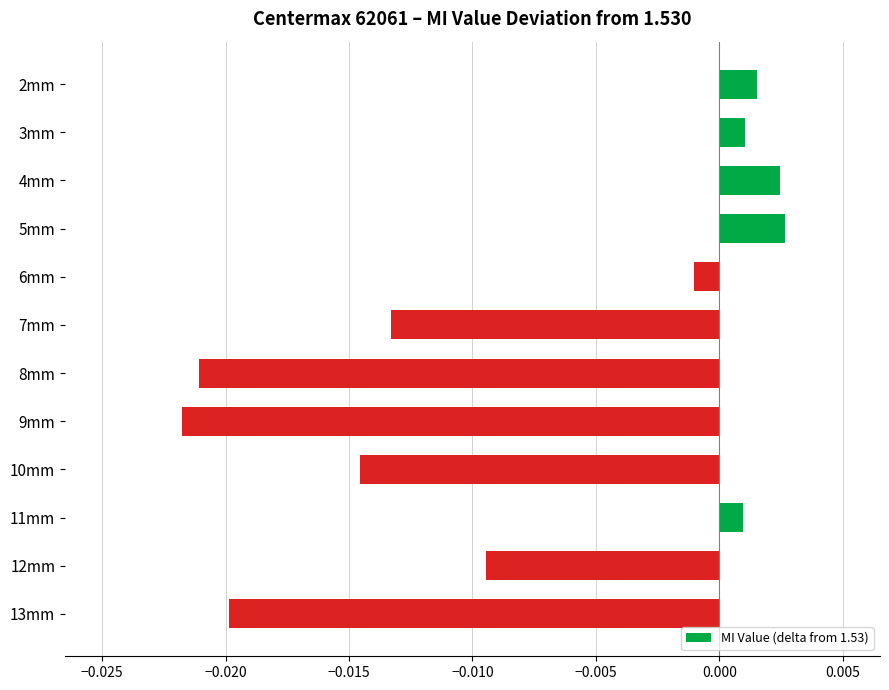

How many distinct data groups are displayed?

1